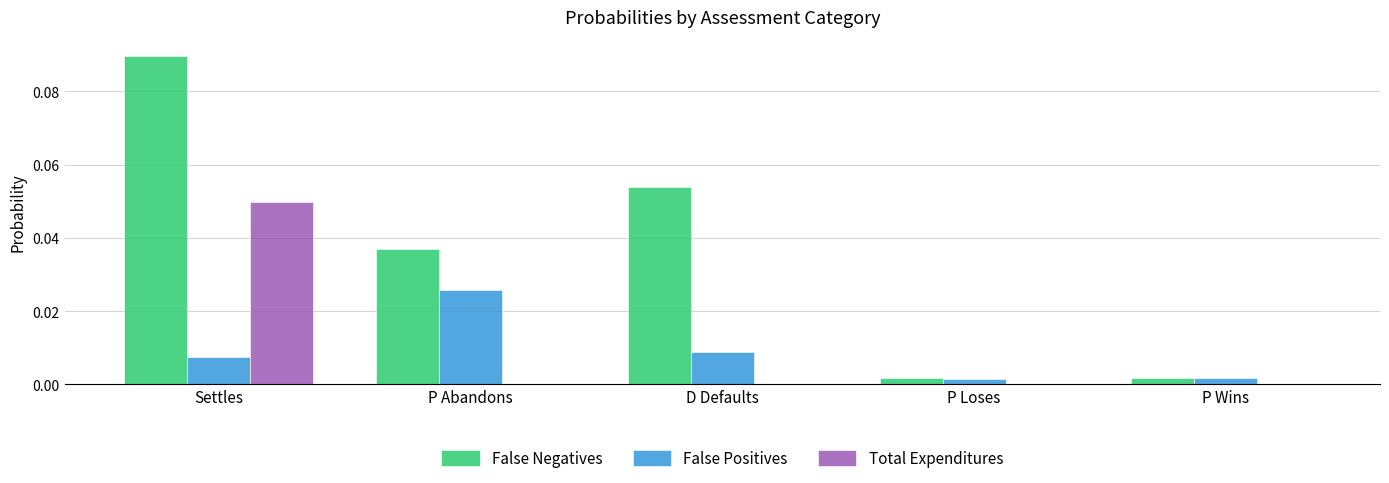

Between P Abandons and P Wins, which series saw the biggest shift?

False Negatives